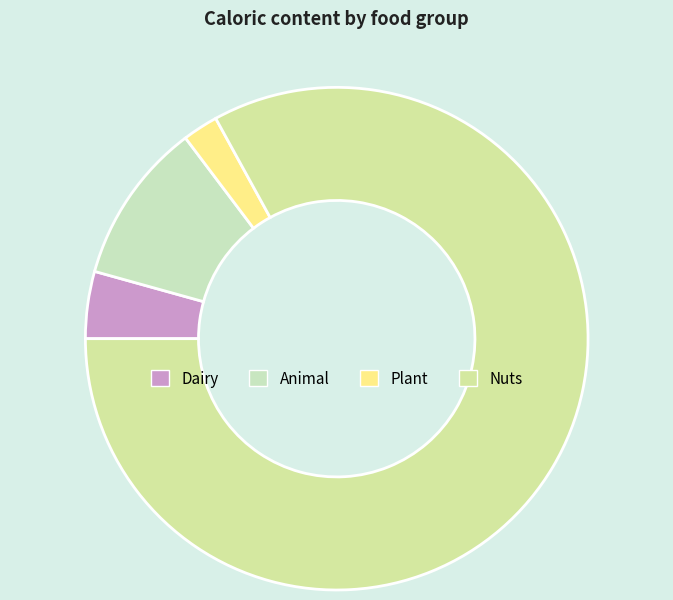

How many segments does this pie chart have?

4